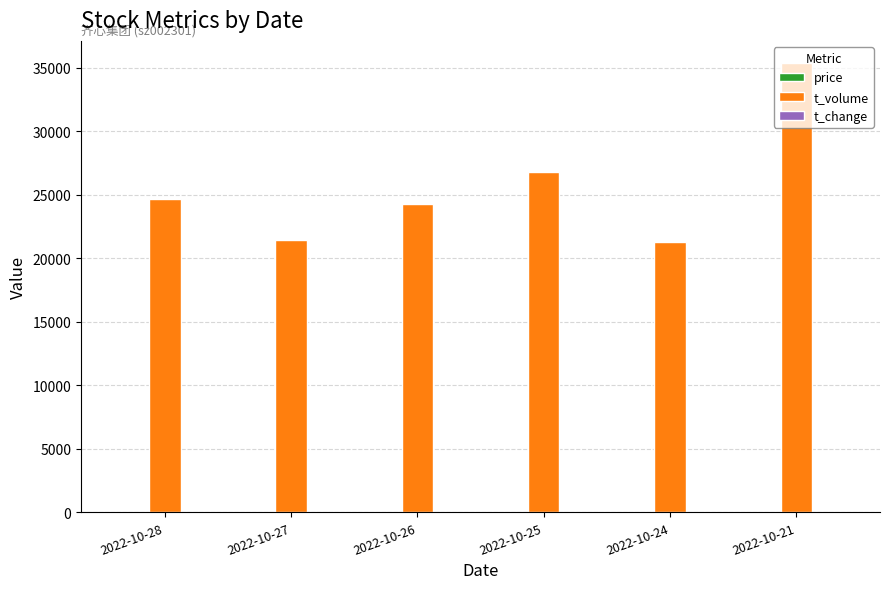

How many distinct data groups are displayed?

3